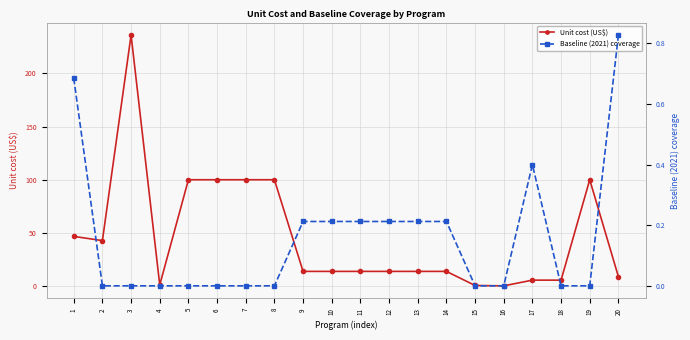

What are all the series names shown in the legend?

Unit cost (US$), Baseline (2021) coverage